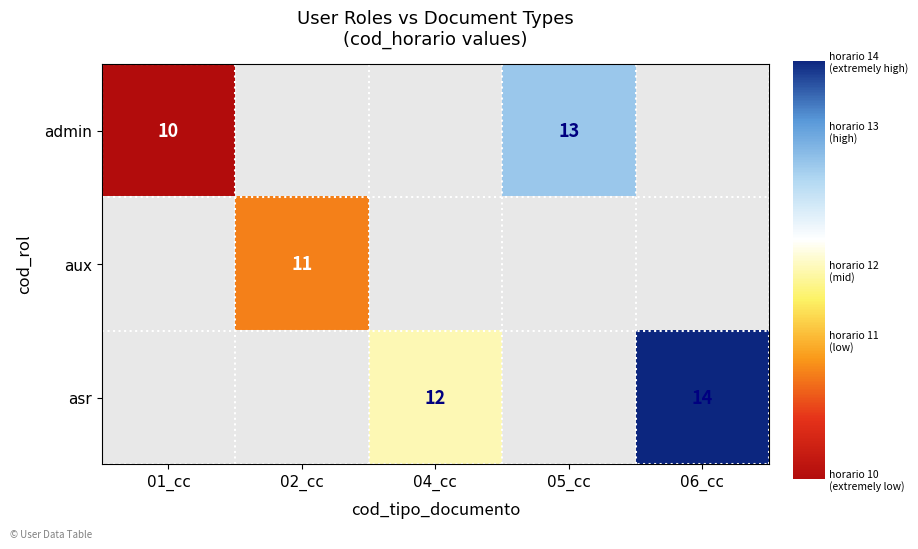

At which category does the chart reach its minimum across all series?

01_cc